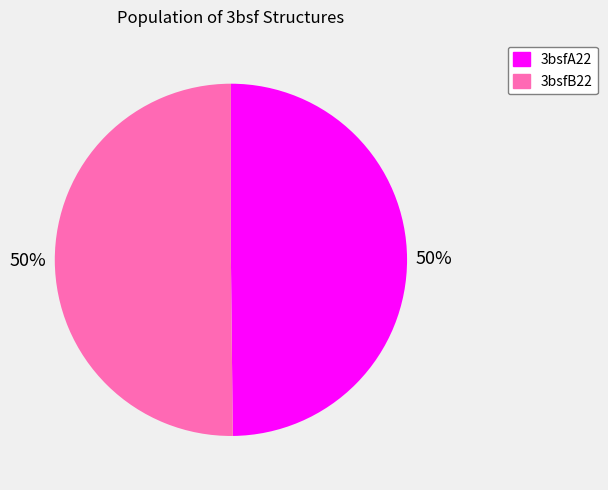

Combined, do 3bsfA22 and 3bsfB22 account for over 50%?

Yes